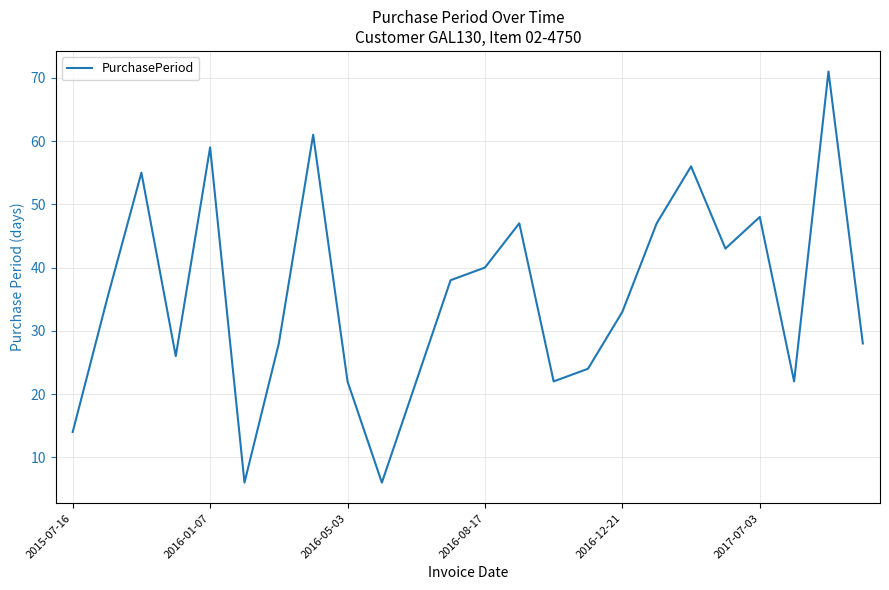

What is the maximum value shown in the chart?

71